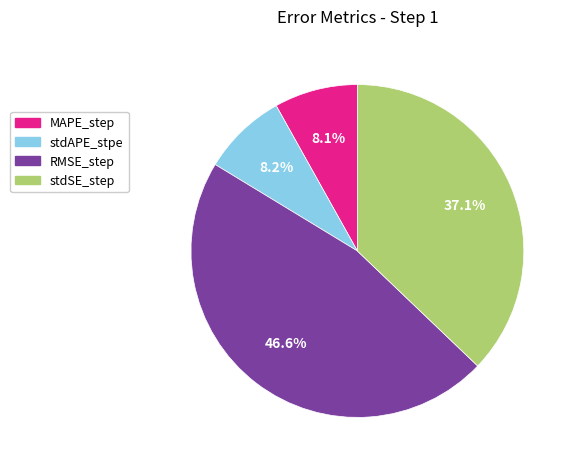

Which slice is the largest?

RMSE_step